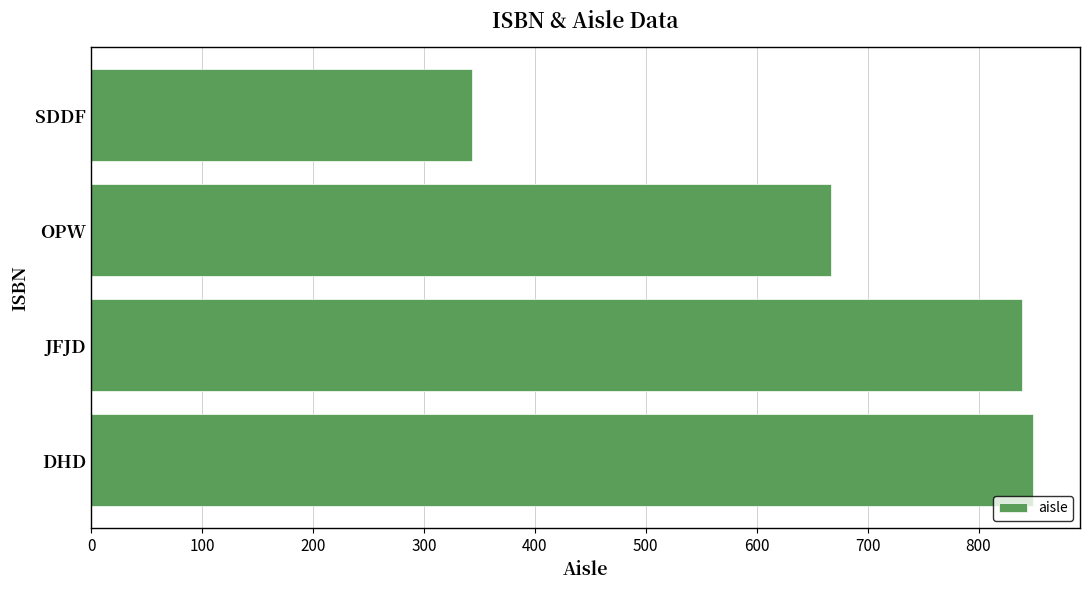

True or false: the data shows 667 at OPW.

True